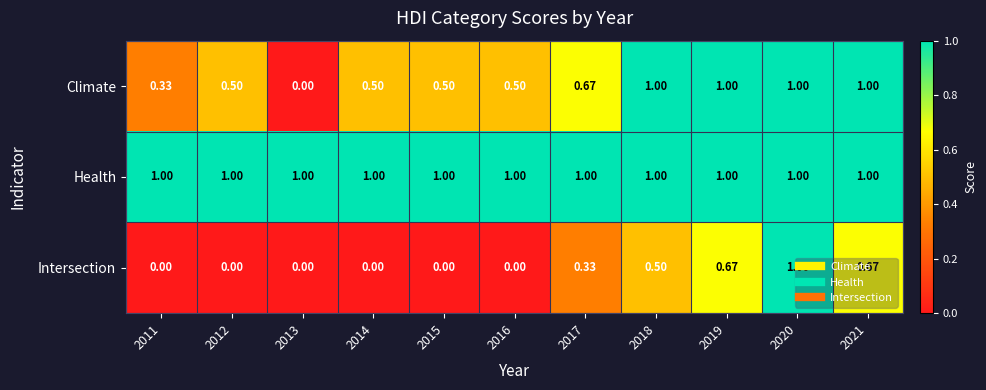

Which series changed the most between 2012 and 2017?

Intersection